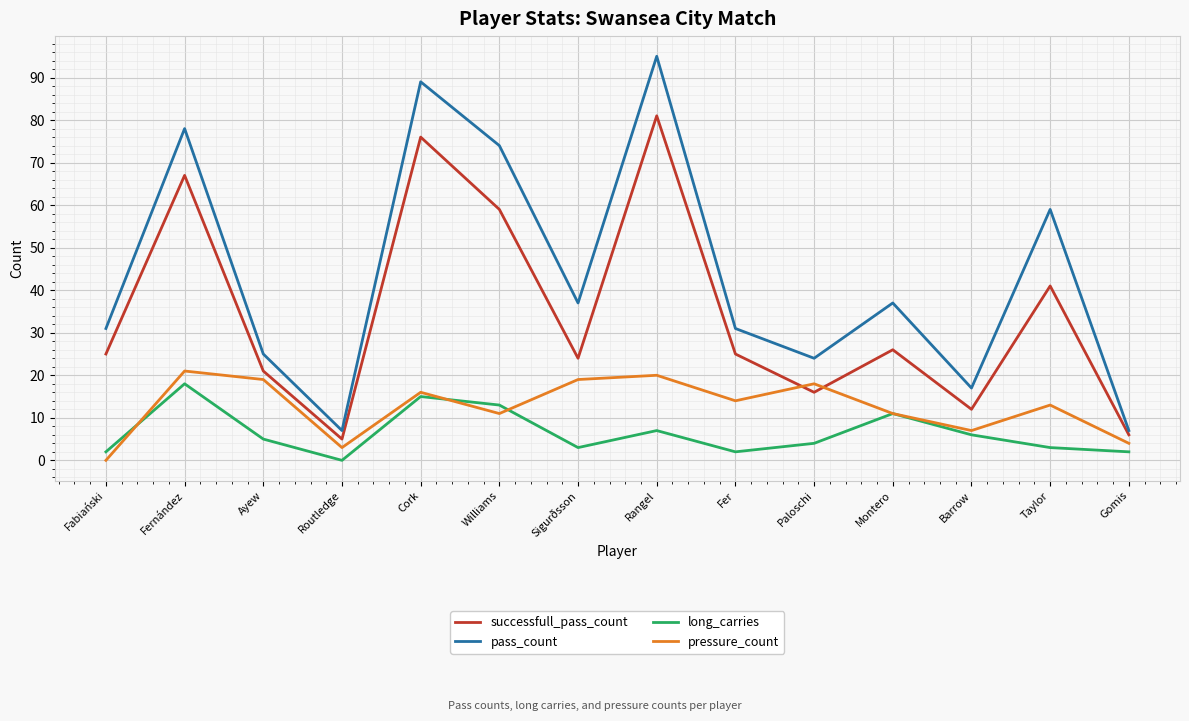

What is the spread (max minus min) of values at Barrow?

11